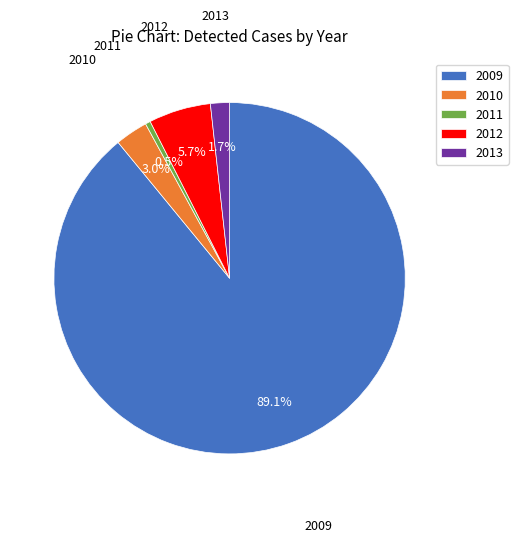

Does 2009 account for over 50% of the chart?

Yes